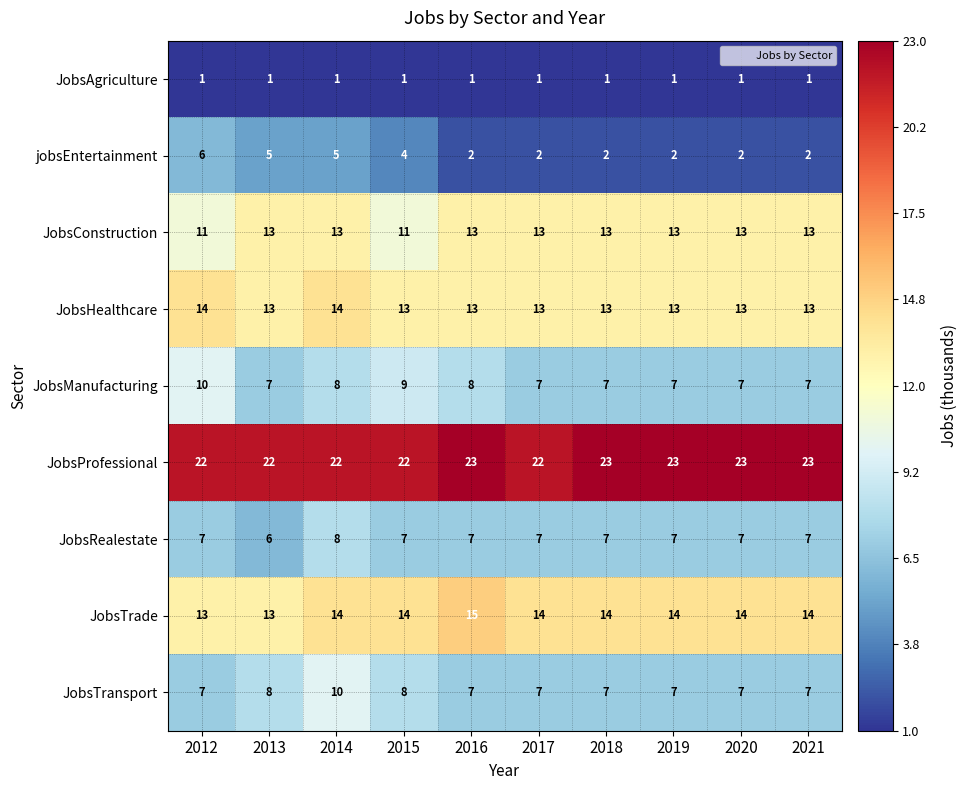

Where is jobsEntertainment nearest to the value 4?

2015